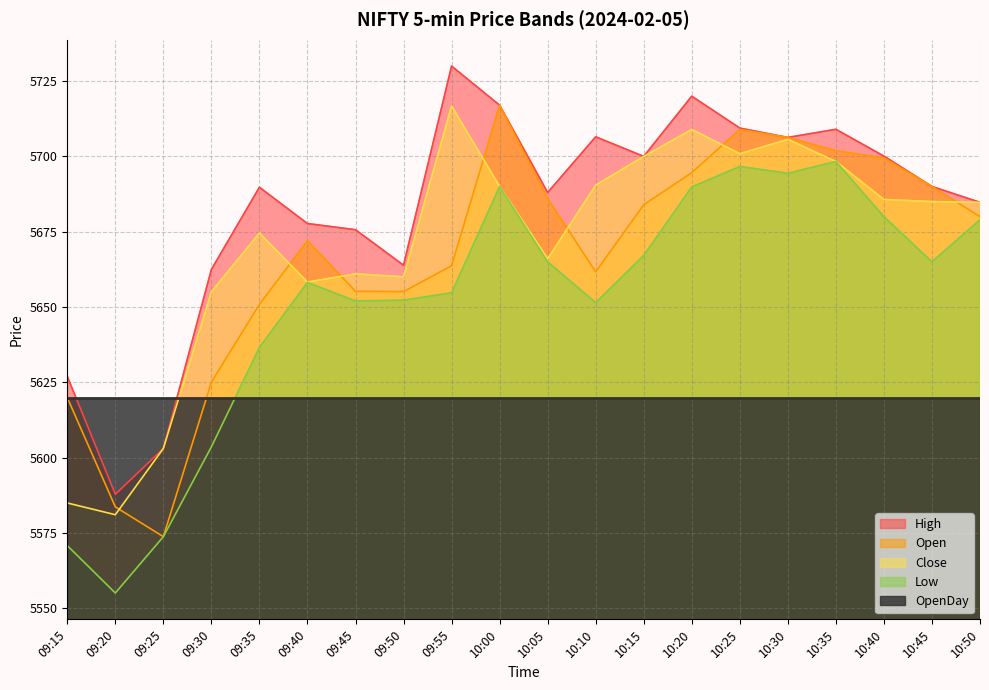

Which series has the largest total across all categories?

High